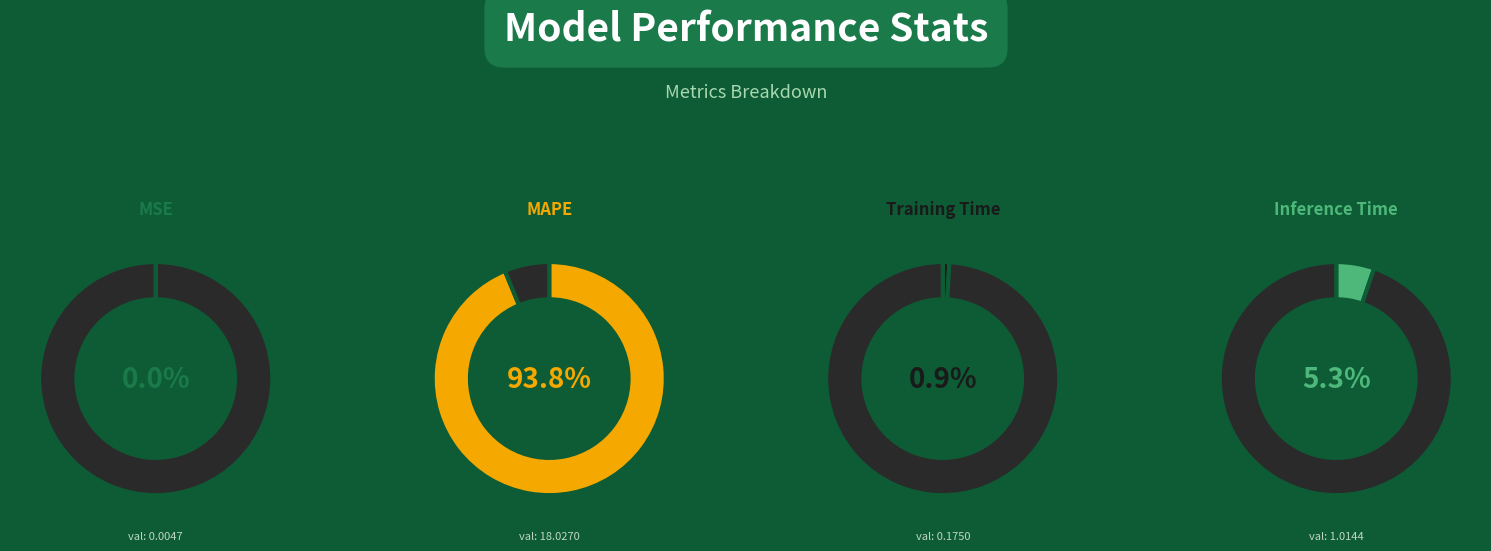

What is the largest slice in the pie chart?

MAPE